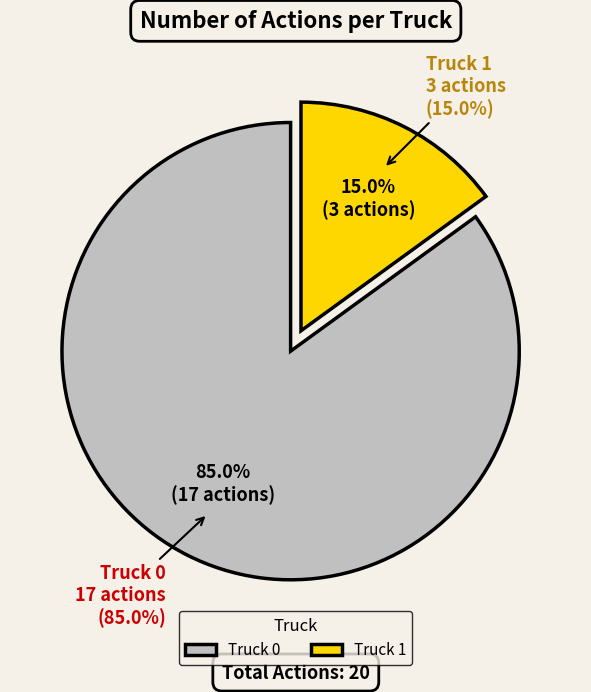

Between Truck 1 and Truck 0, which is larger?

Truck 0